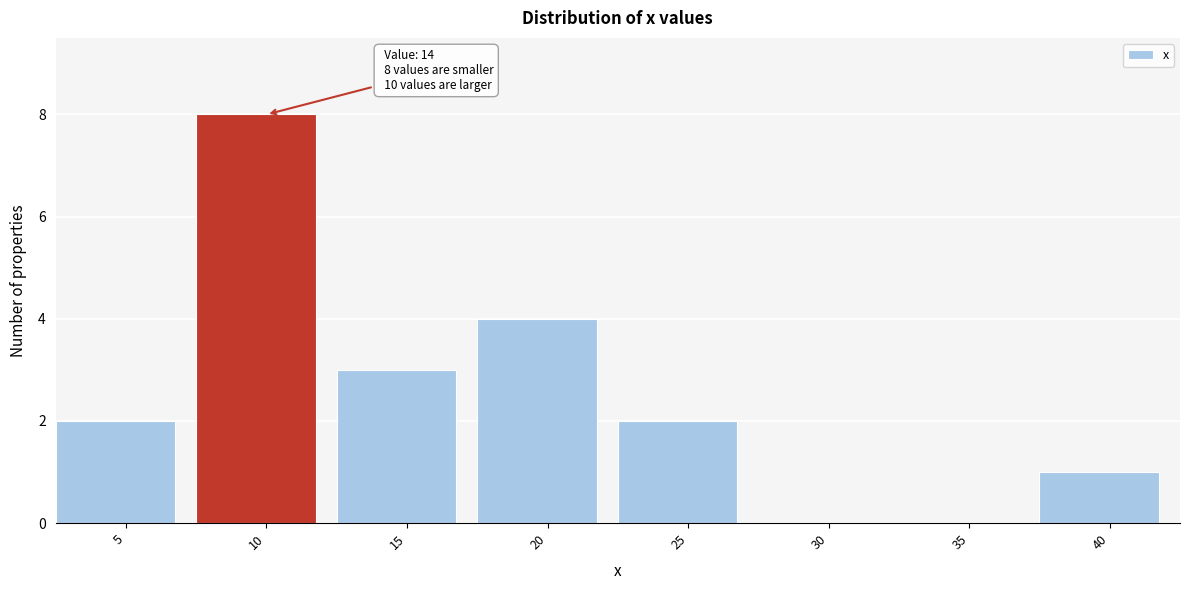

Reading right to left, extract all data points from this chart.

40=1	35=0	30=0	25=2	20=4	15=3	10=8	5=2